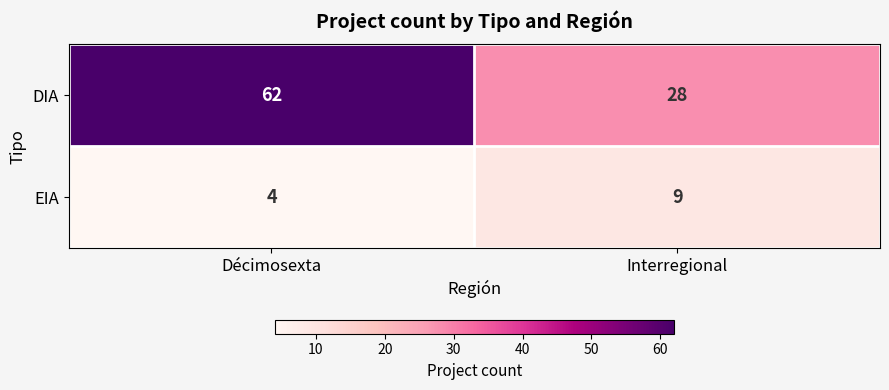

What is the difference between the highest and lowest values at Interregional?

19